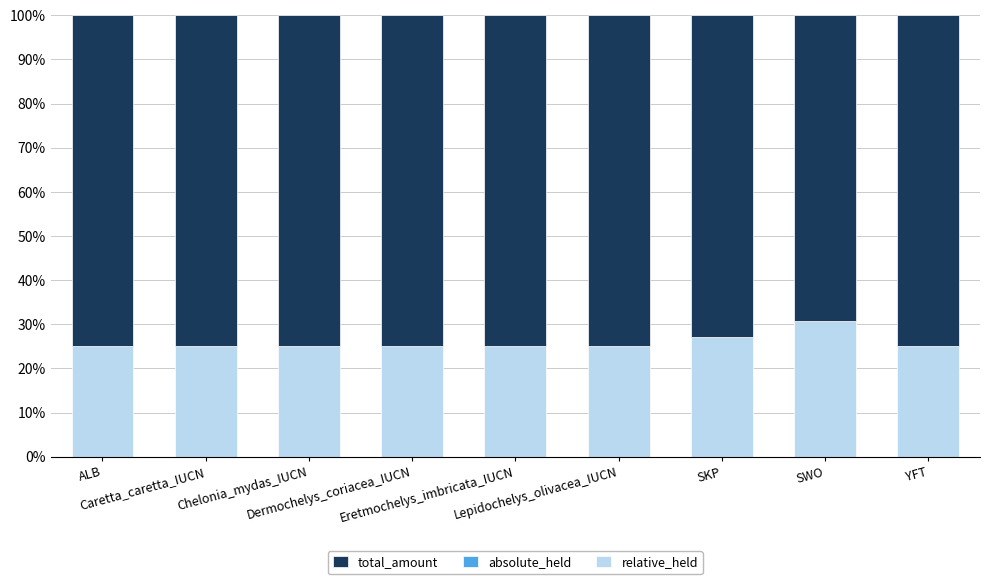

The value of relative_held at Lepidochelys_olivacea_IUCN is 9.2. True or false?

False